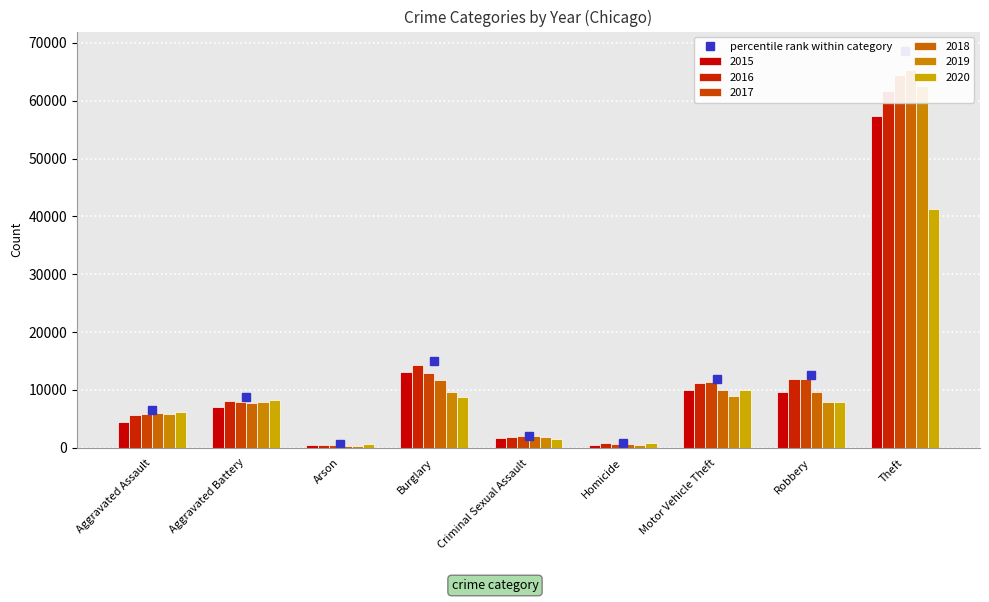

Reading left to right, transcribe all the data shown in this chart.

2015: 4480	7018	448	13184	1683	496	10068	9638	57350
2016: 5712	8086	515	14289	1836	786	11286	11960	61621
2017: 5793	7845	444	13001	1960	672	11380	11880	64386
2018: 6001	7735	373	11747	2011	589	9985	9681	65287
2019: 5841	7857	376	9638	1901	498	8977	7995	62492
2020: 6263	8320	588	8758	1475	787	9959	7855	41324